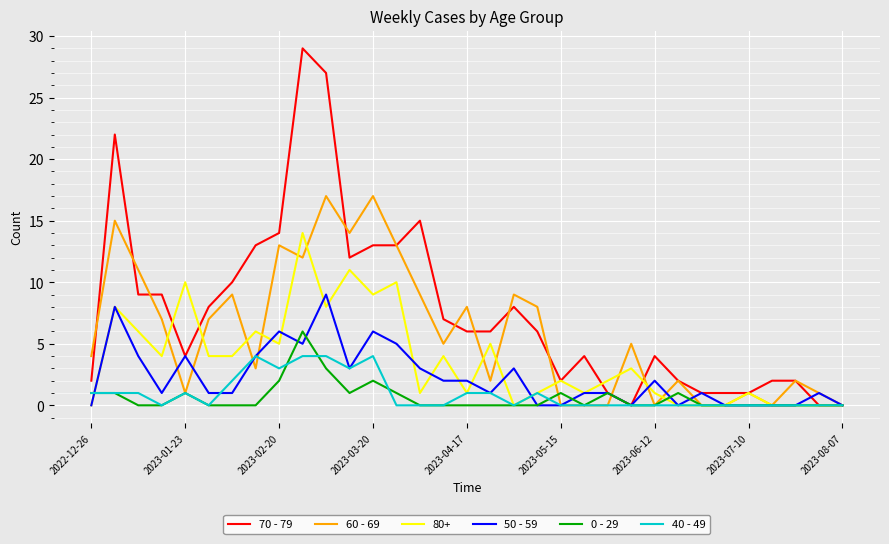

Rank the series by their maximum value, from lowest to highest.

40 - 49, 0 - 29, 50 - 59, 80+, 60 - 69, 70 - 79